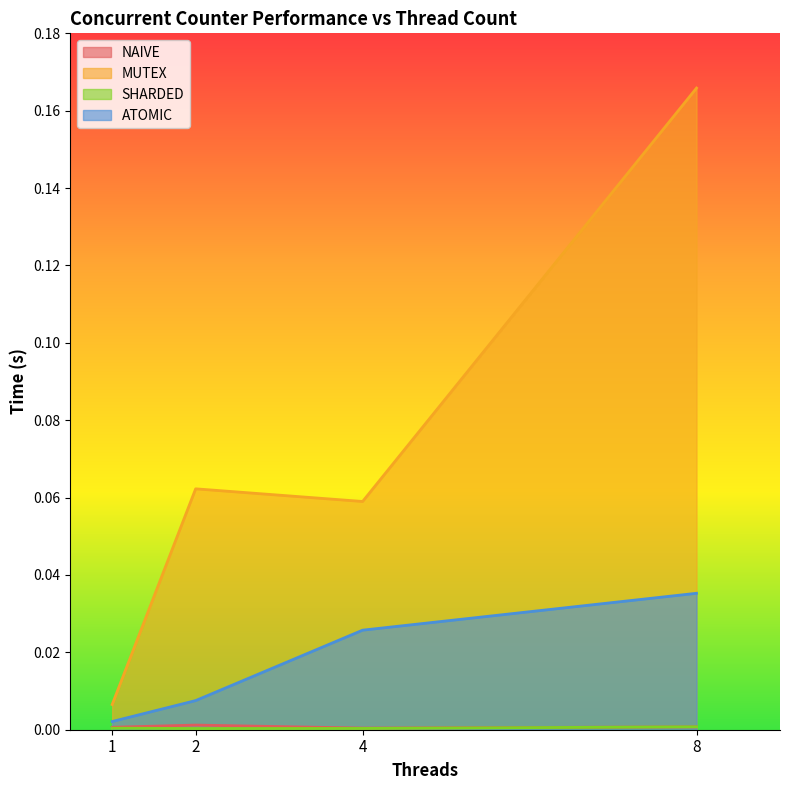

True or false: NAIVE and MUTEX intersect in this chart.

False